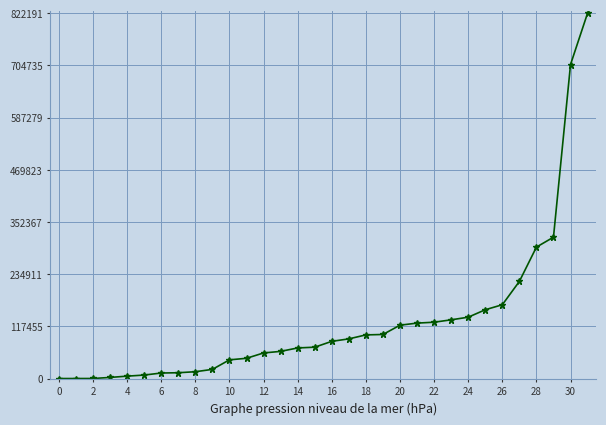

What is the difference between the maximum and minimum values?

822191